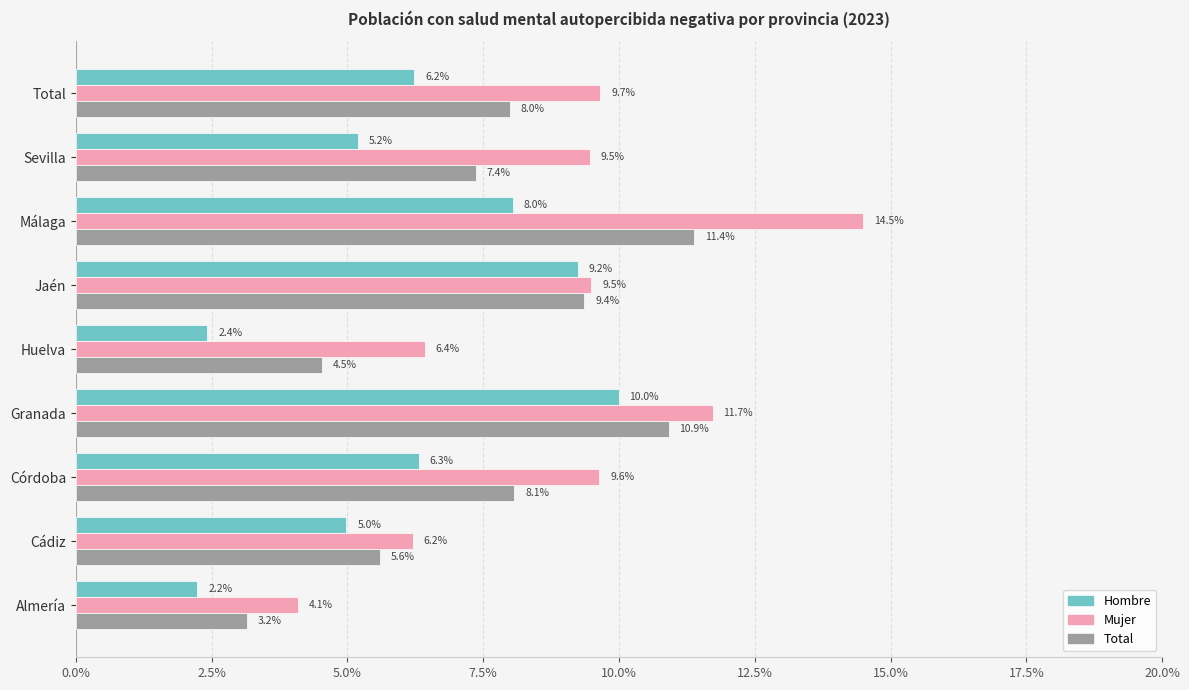

Reading left to right, what are all the values shown in this chart?

Hombre: 0.0	0.0	0.1	0.1	0.0	0.1	0.1	0.1	0.1
Mujer: 0.0	0.1	0.1	0.1	0.1	0.1	0.1	0.1	0.1
Total: 0.0	0.1	0.1	0.1	0.0	0.1	0.1	0.1	0.1